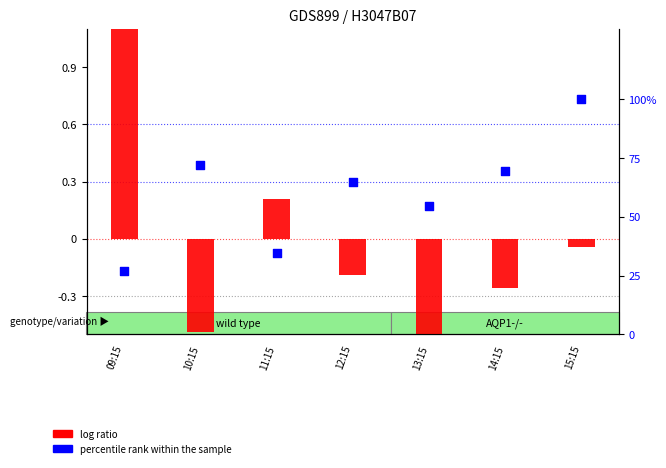

Which series reaches the minimum Y coordinate?

log ratio